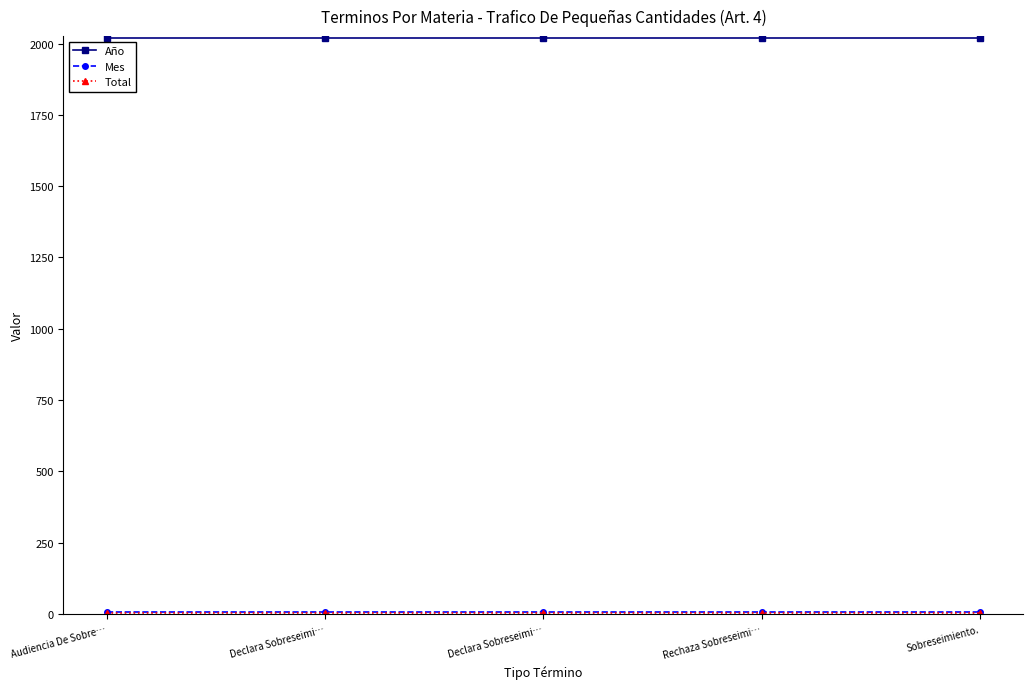

Count the number of categories in the chart.

5